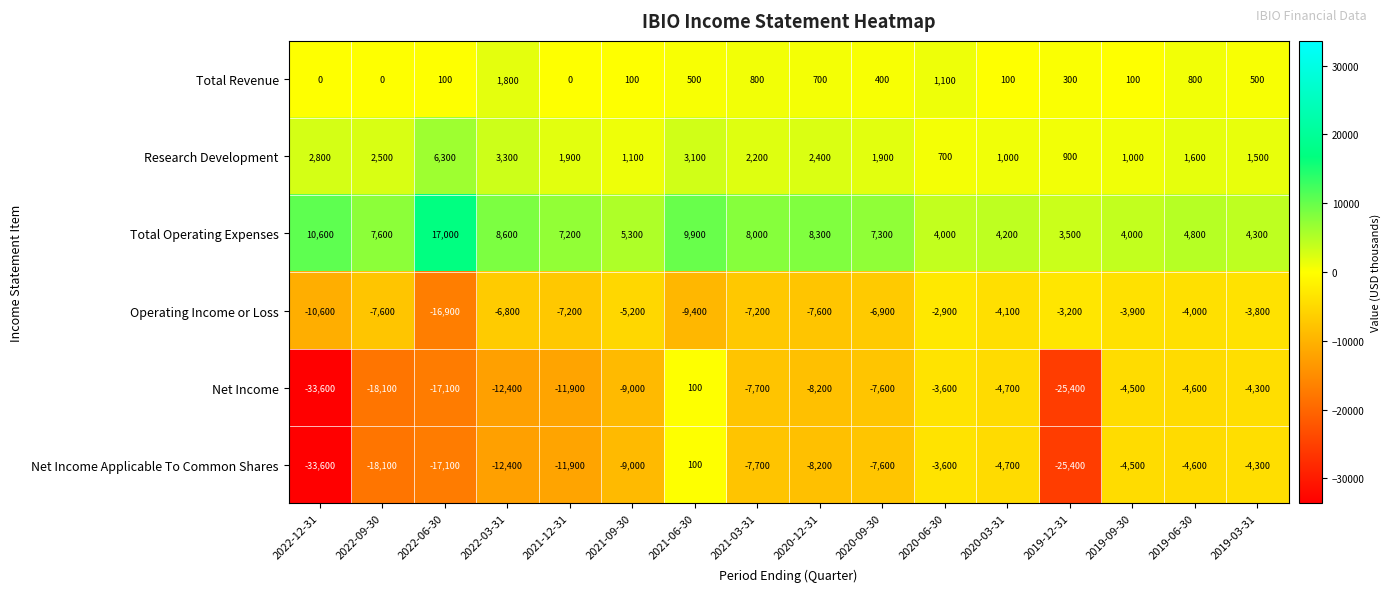

How many categories are shown in the chart?

16